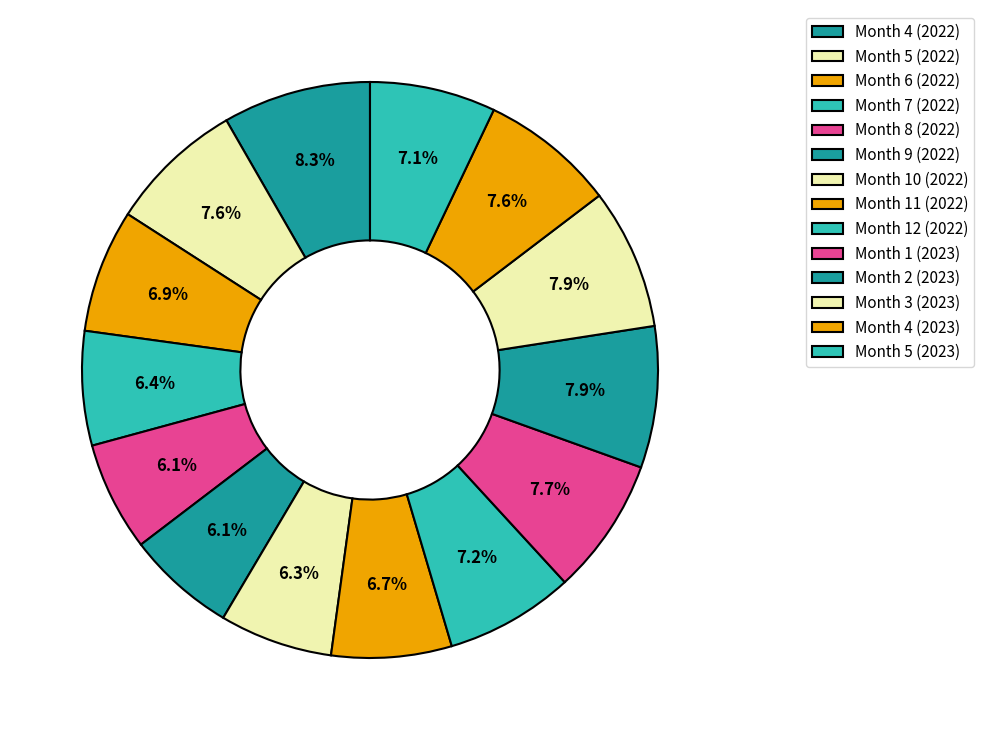

Is it true that Month 12 (2022) is 1% of the pie?

False